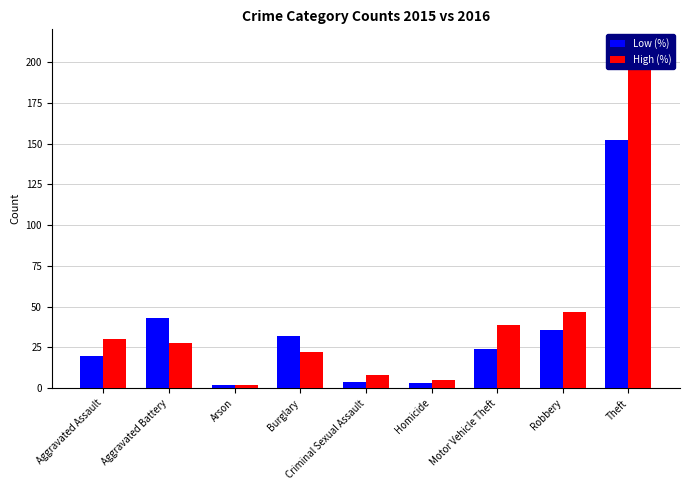

What is the average value of the High (%) series?

43